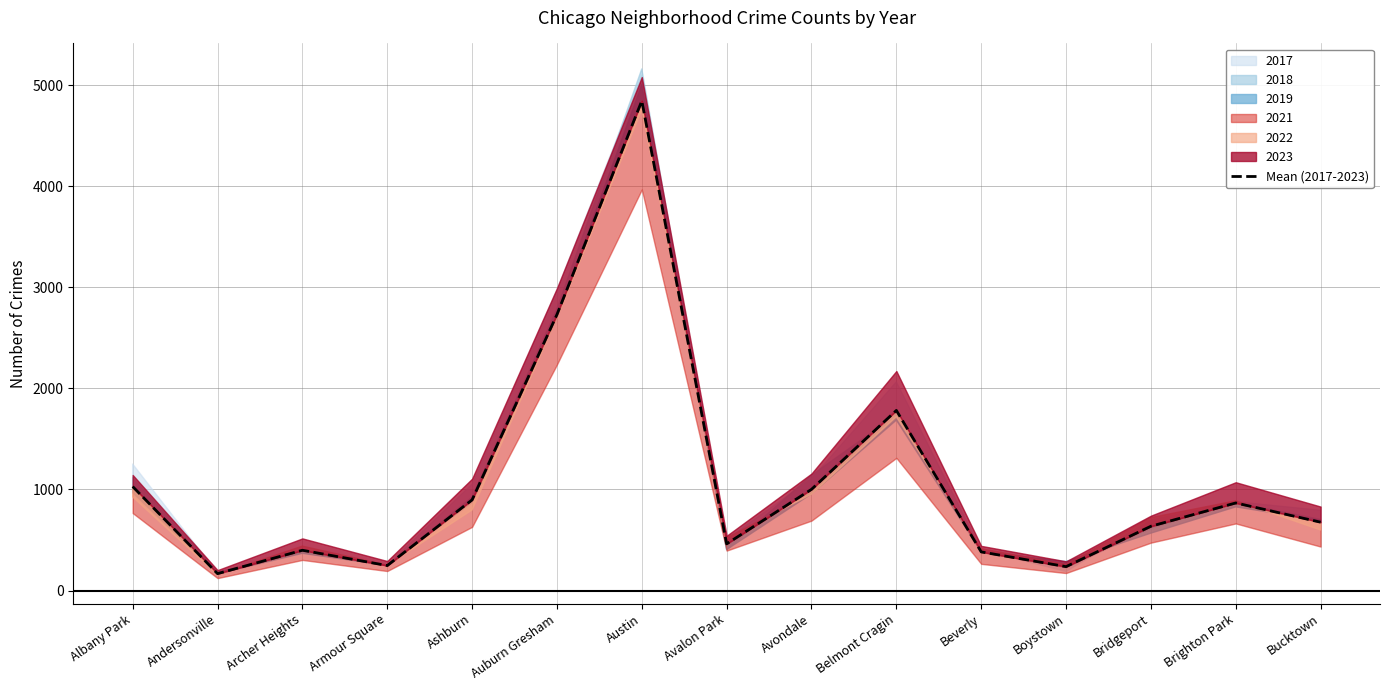

What is the change in value from Ashburn to Boystown?

-660.7